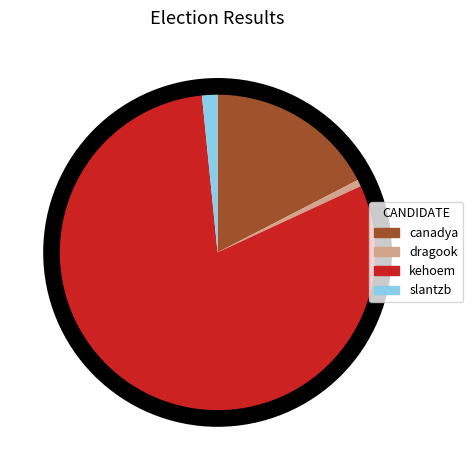

Which category has the biggest portion of the pie?

kehoem